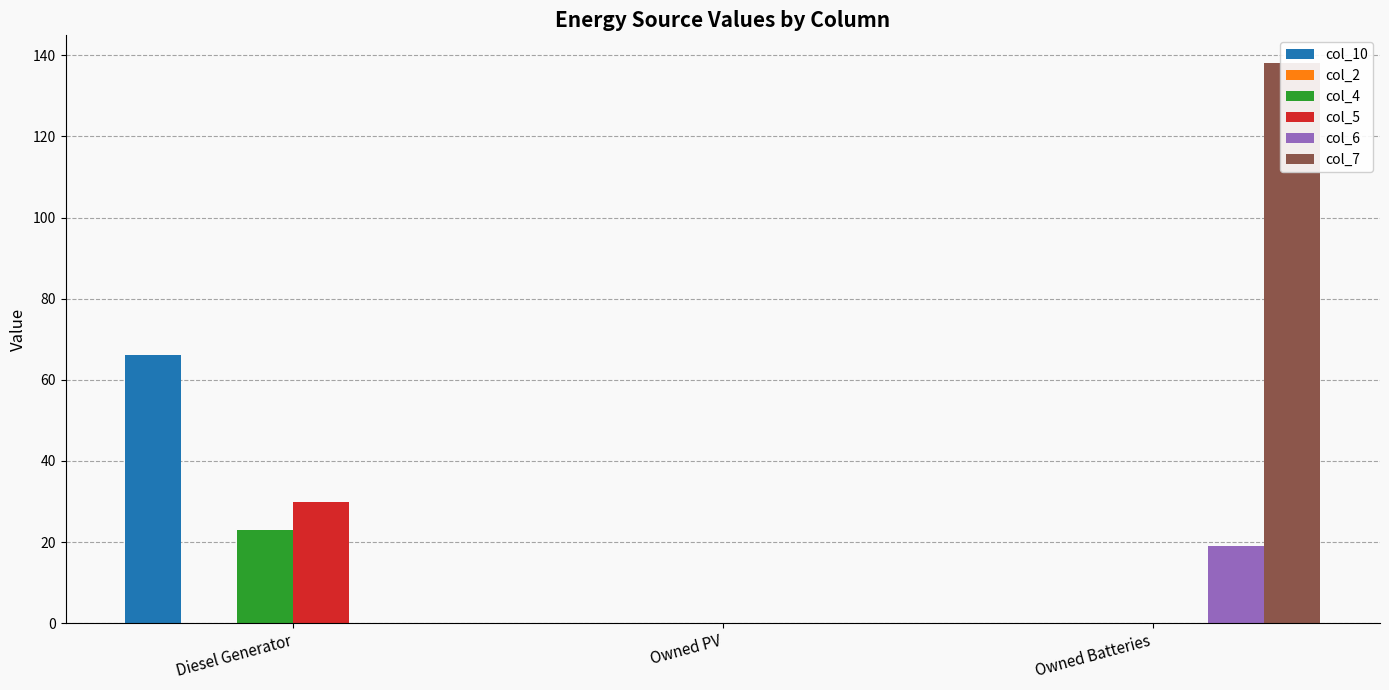

Rank the categories by col_5 value from highest to lowest.

Diesel Generator, Owned PV, Owned Batteries